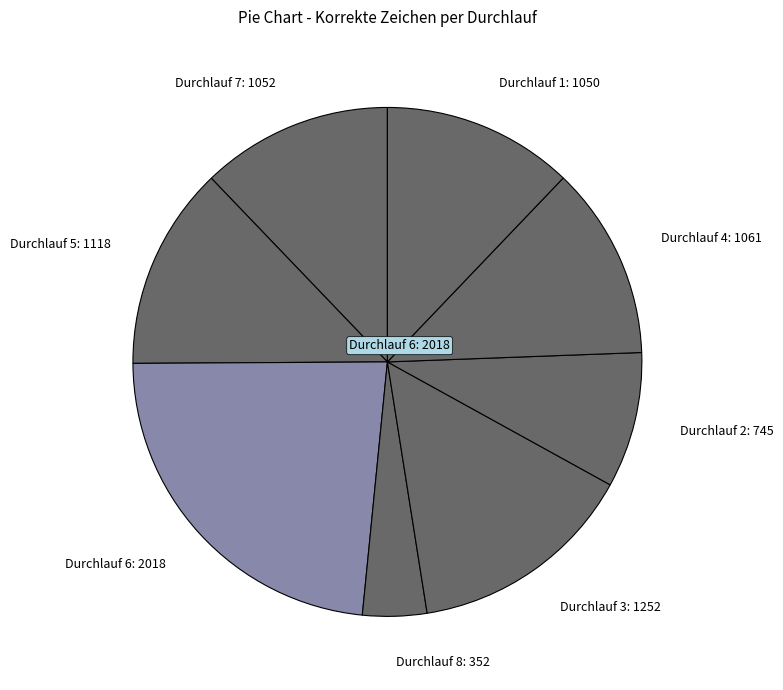

How many slices are in this pie chart?

8